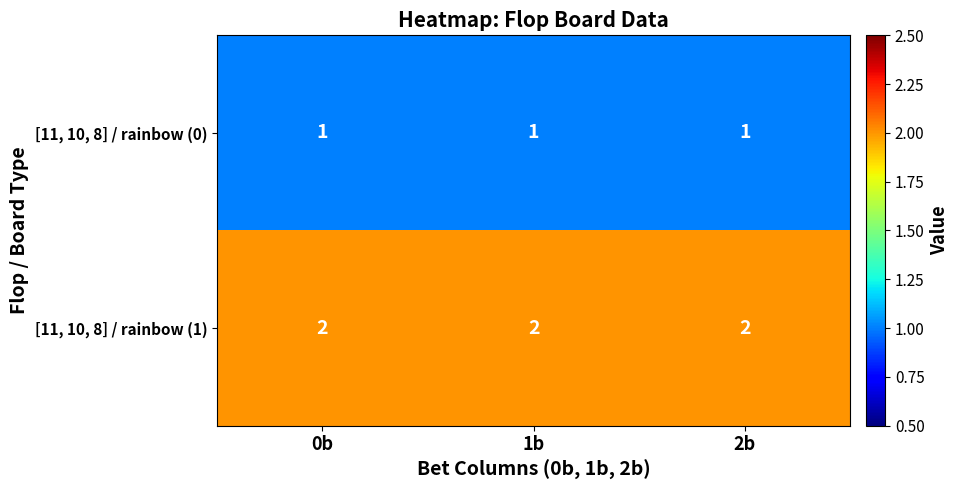

What is the smallest value displayed?

1